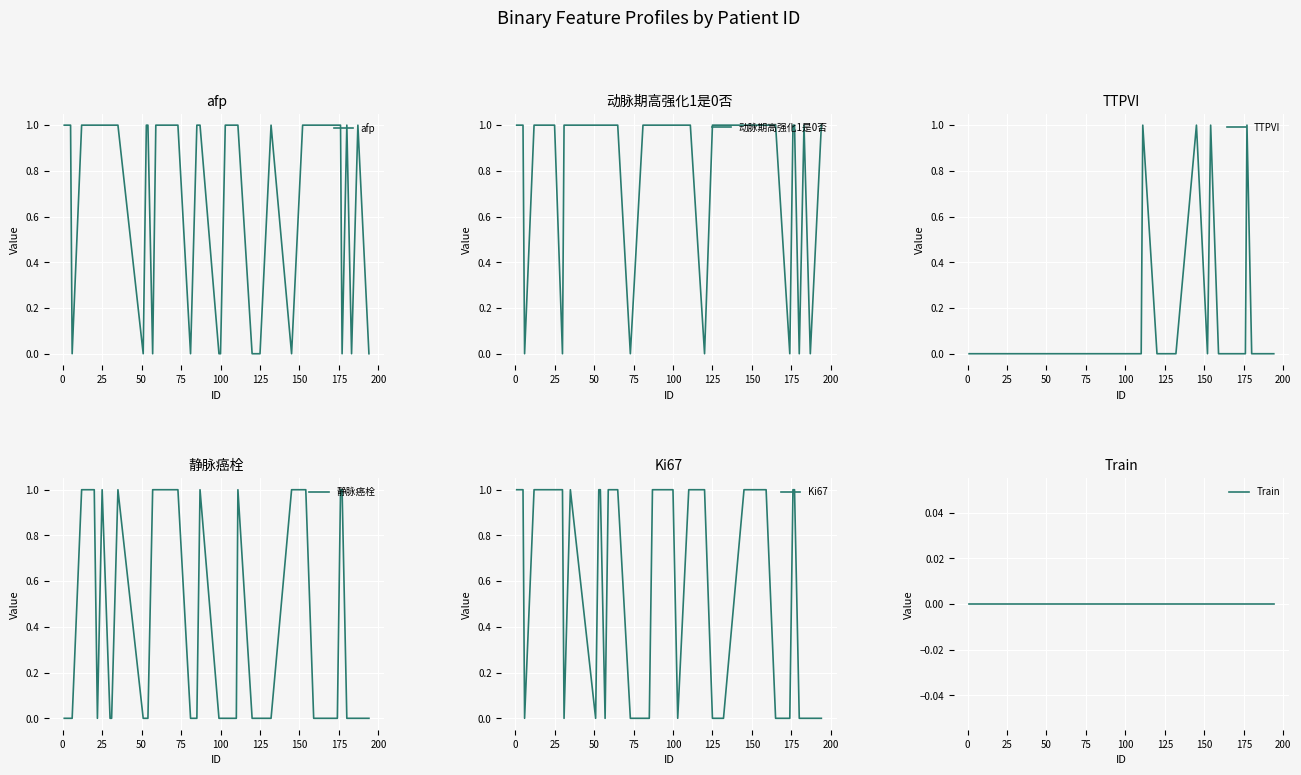

True or false: 静脉癌栓 has more than 0 interior local peaks.

True